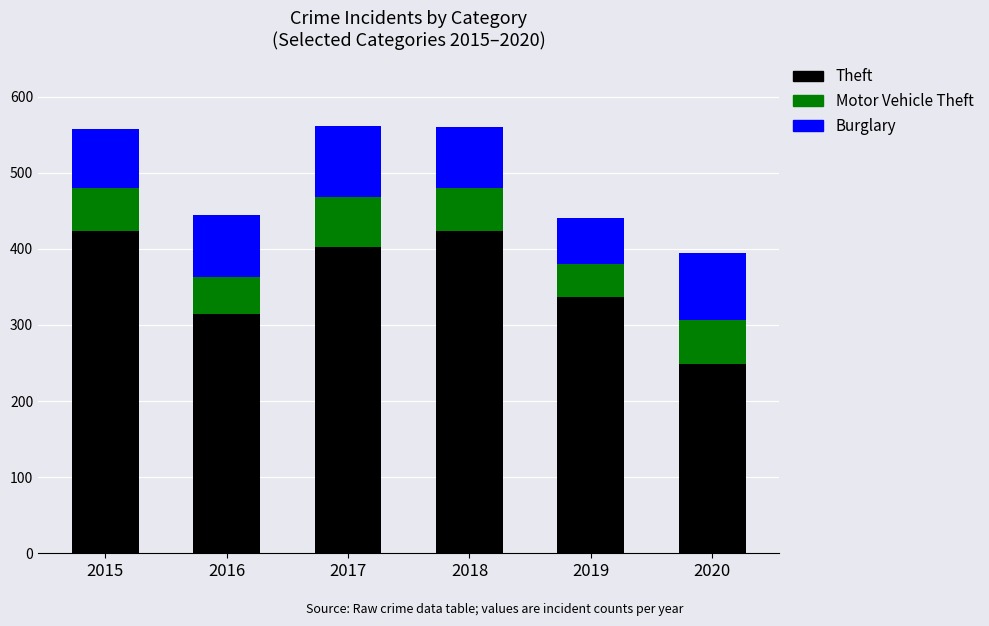

What is the total value across all series at 2017?

561